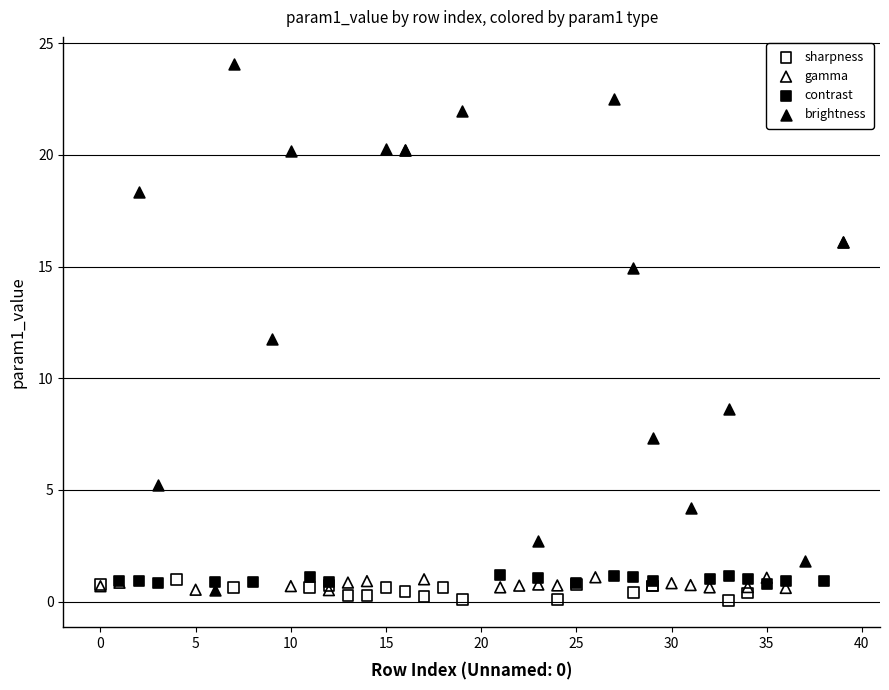

What are all the series names shown in the legend?

sharpness, gamma, contrast, brightness